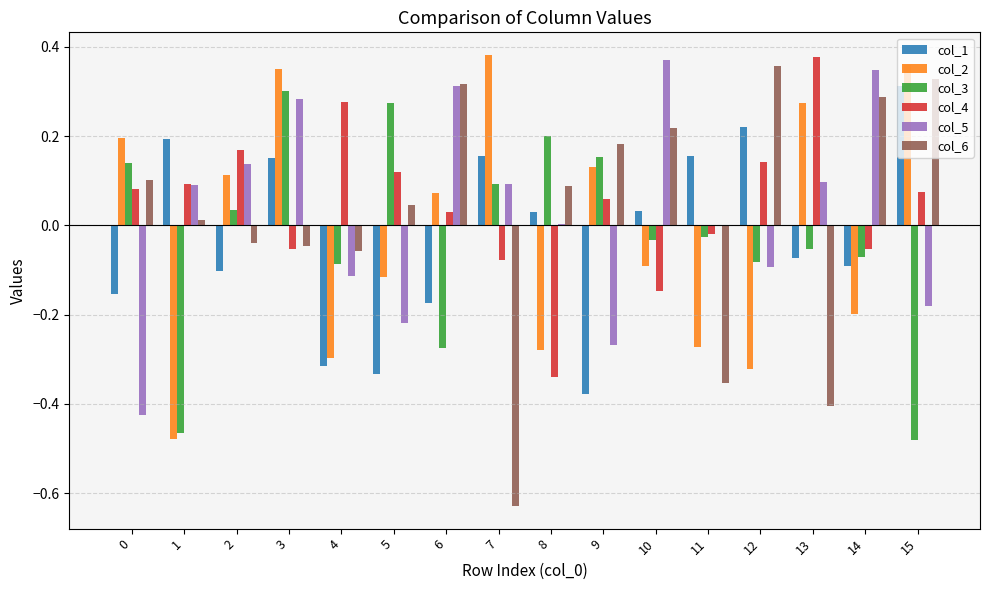

Is it true that col_5 equals 0.5 at 14?

False